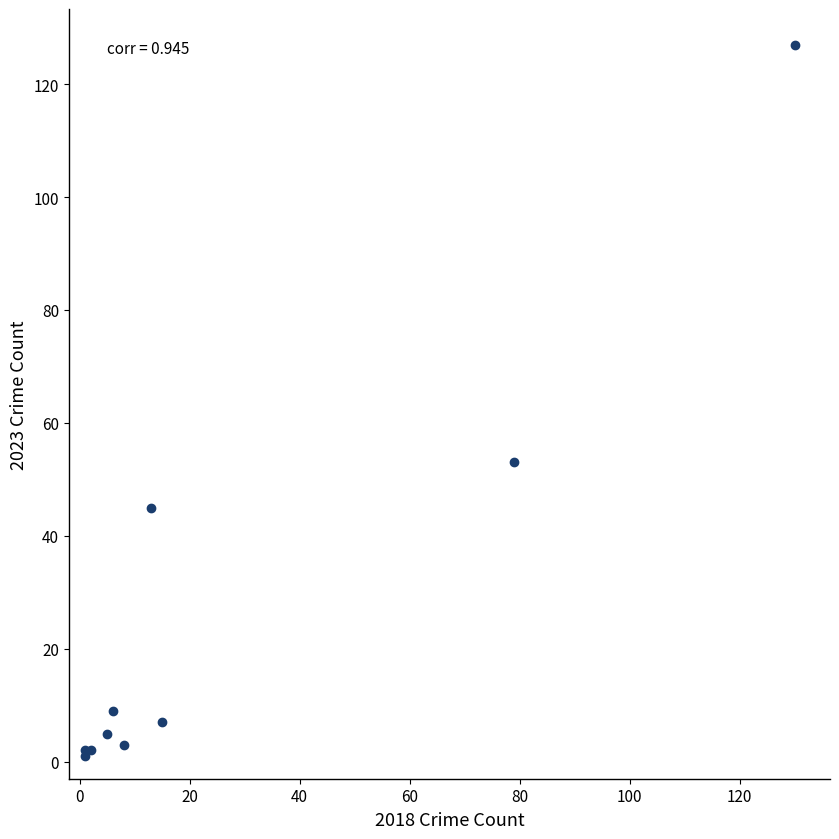

What Y value in the scatter plot is closest to 64?

53